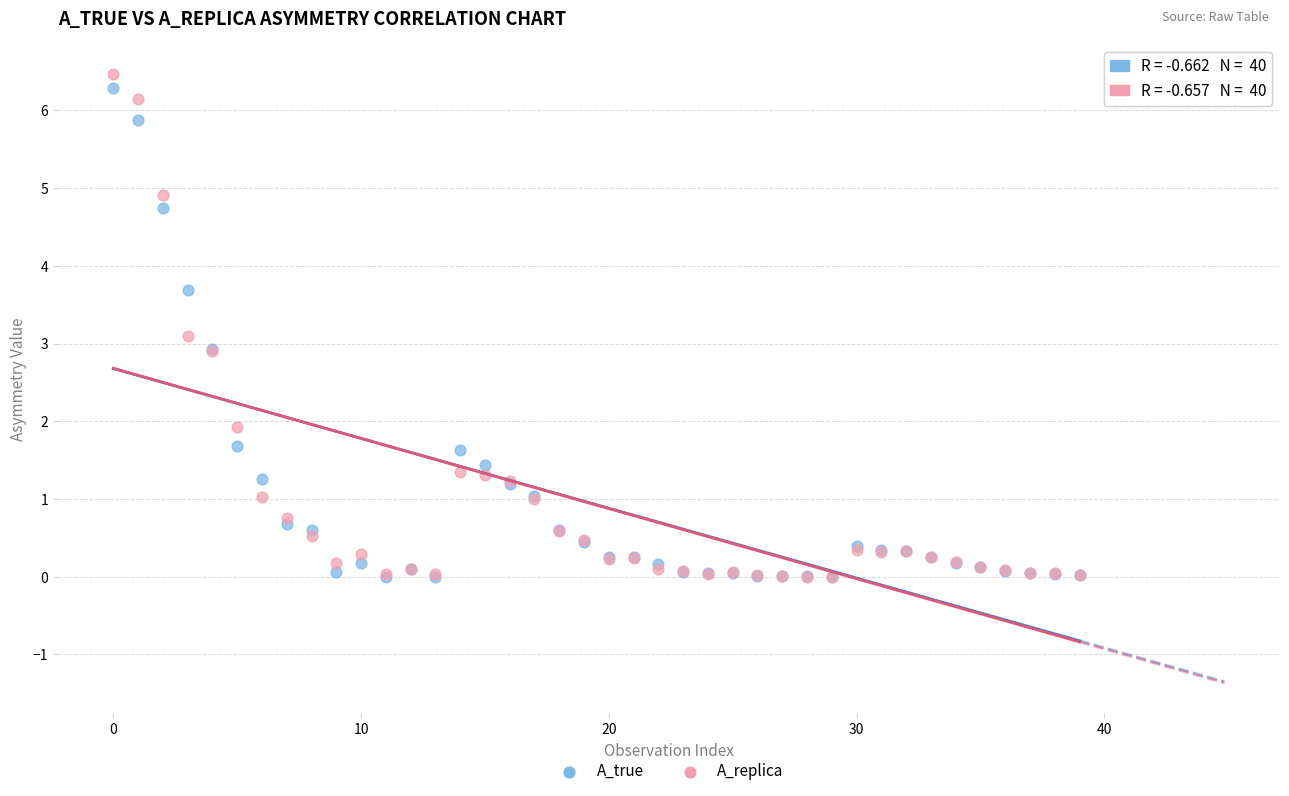

What are all the series names shown in the legend?

A_true, A_replica